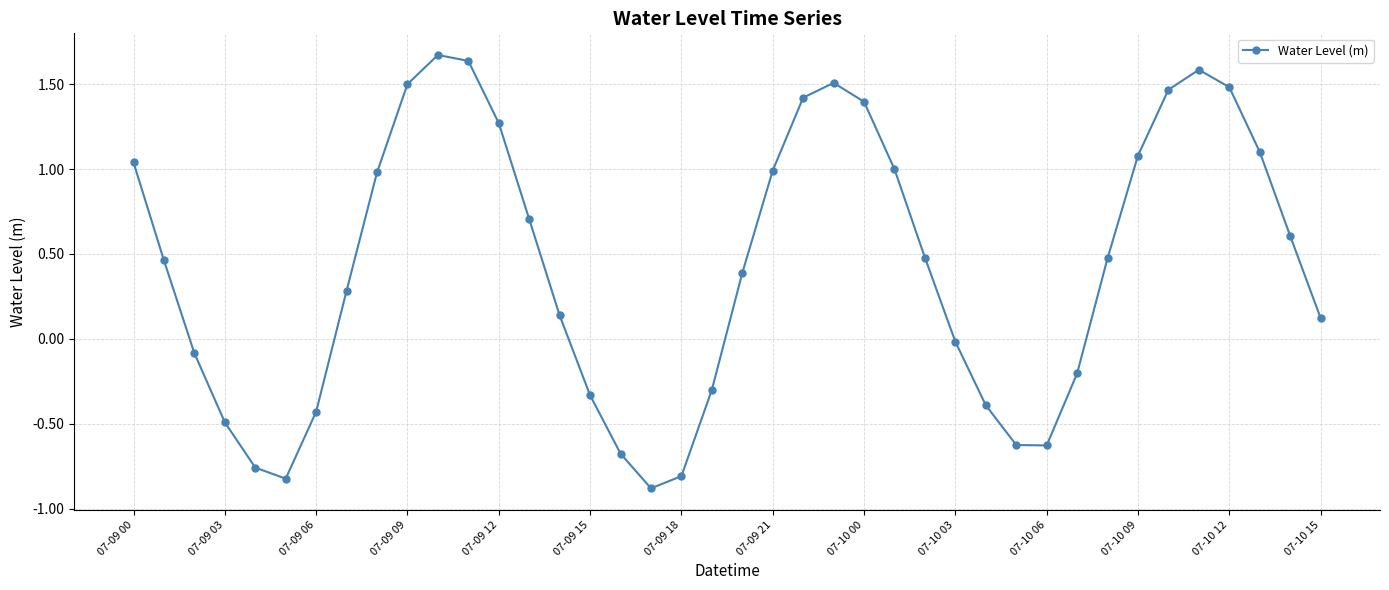

What is the average value?

0.4